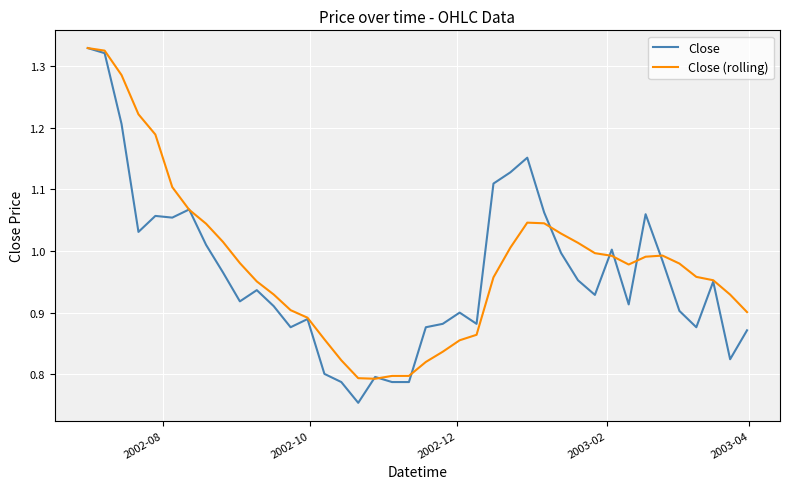

How many lines are shown in the chart?

2